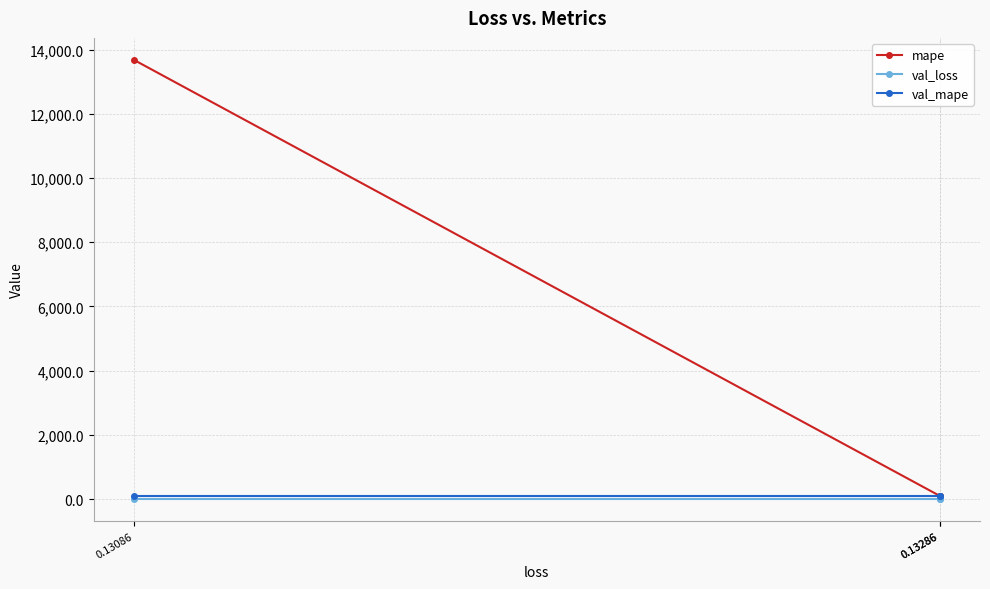

The val_mape series shows 141.0 at 0.13286. True or false?

False